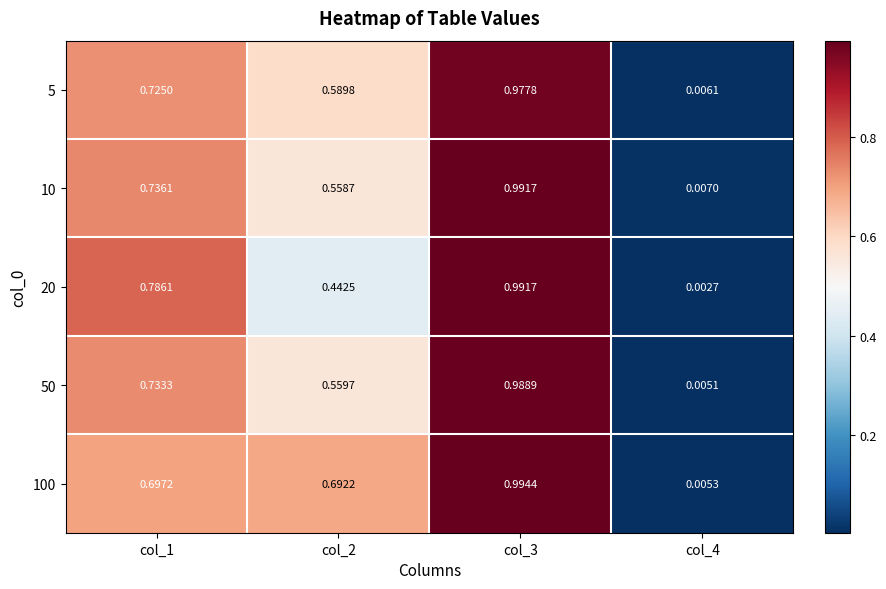

Is the value of 10 at col_2 greater than the value of 5 at col_1?

No